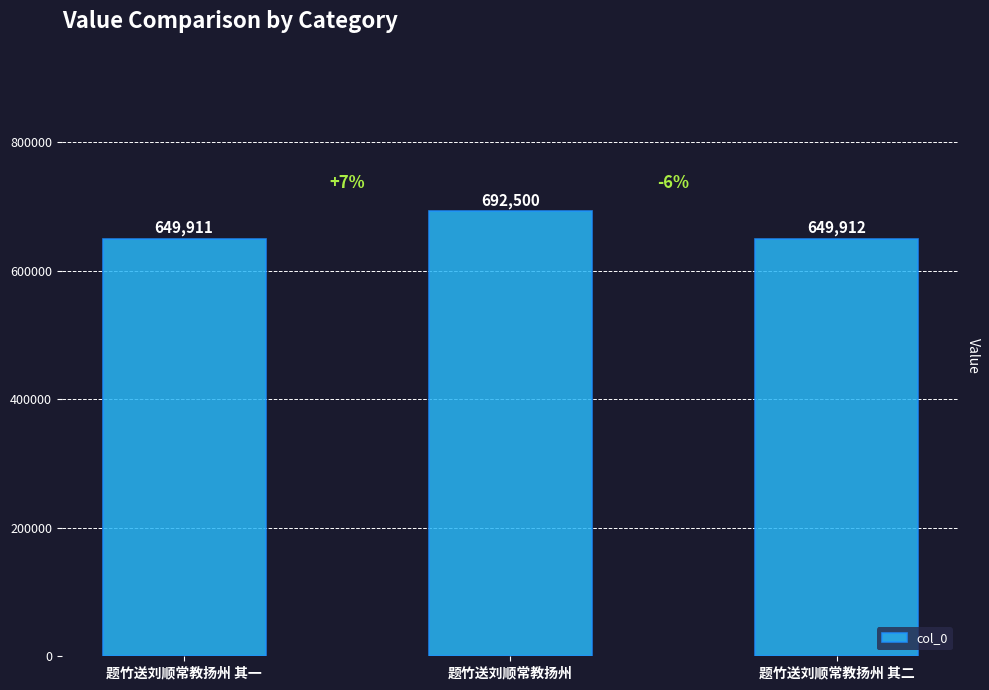

What is the sum of the values at 题竹送刘顺常教扬州 其二 and 题竹送刘顺常教扬州?

1342412